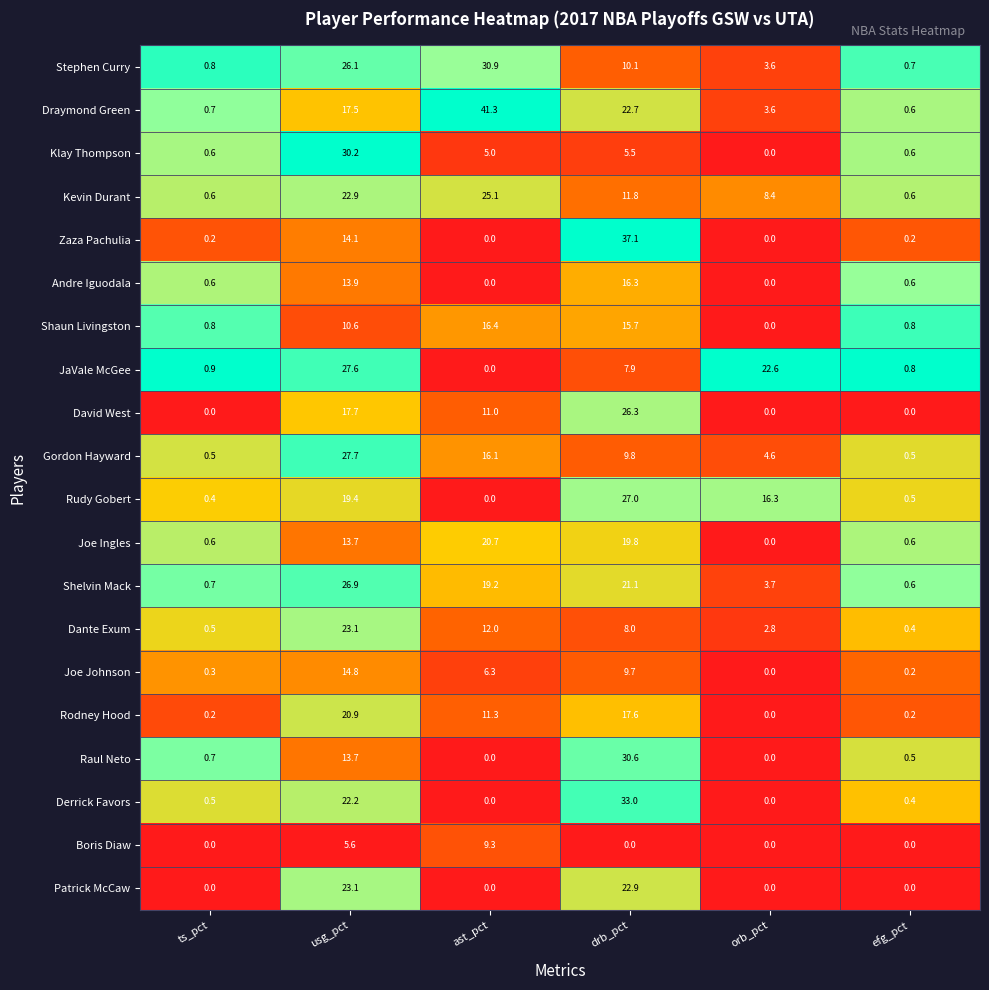

True or false: David West has a value of 0.0 at ts_pct.

True